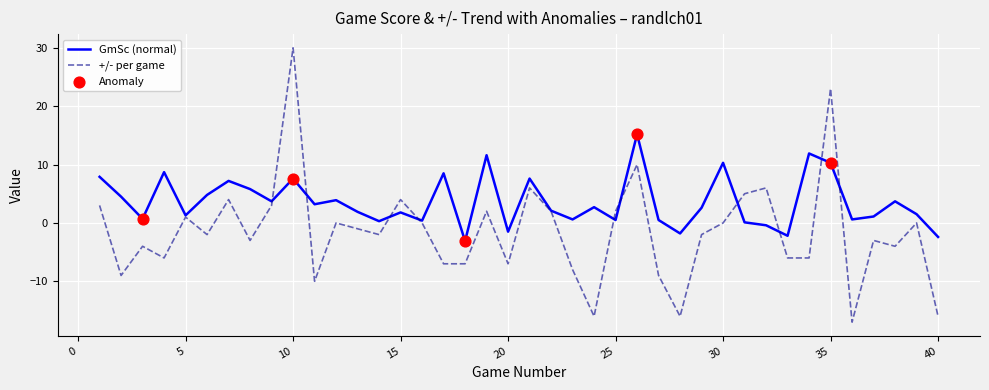

List the series in order of their peak value, highest first.

+/- per game, GmSc (normal)